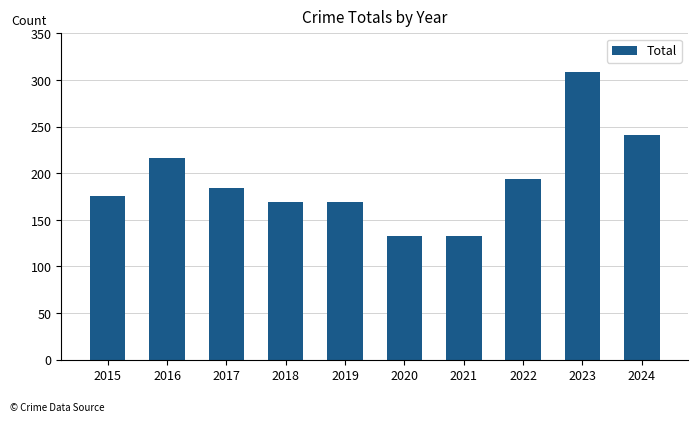

Reading left to right, list all the values displayed in this chart.

2015=176	2016=216	2017=184	2018=169	2019=169	2020=133	2021=133	2022=194	2023=309	2024=241